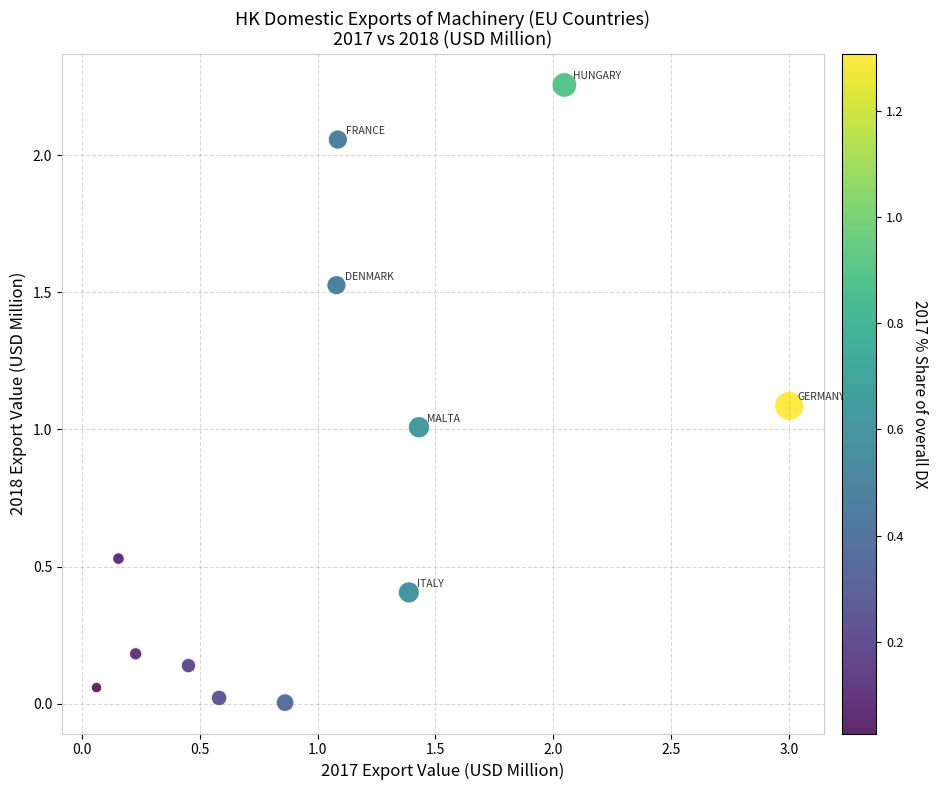

What is the average X value?

1.0